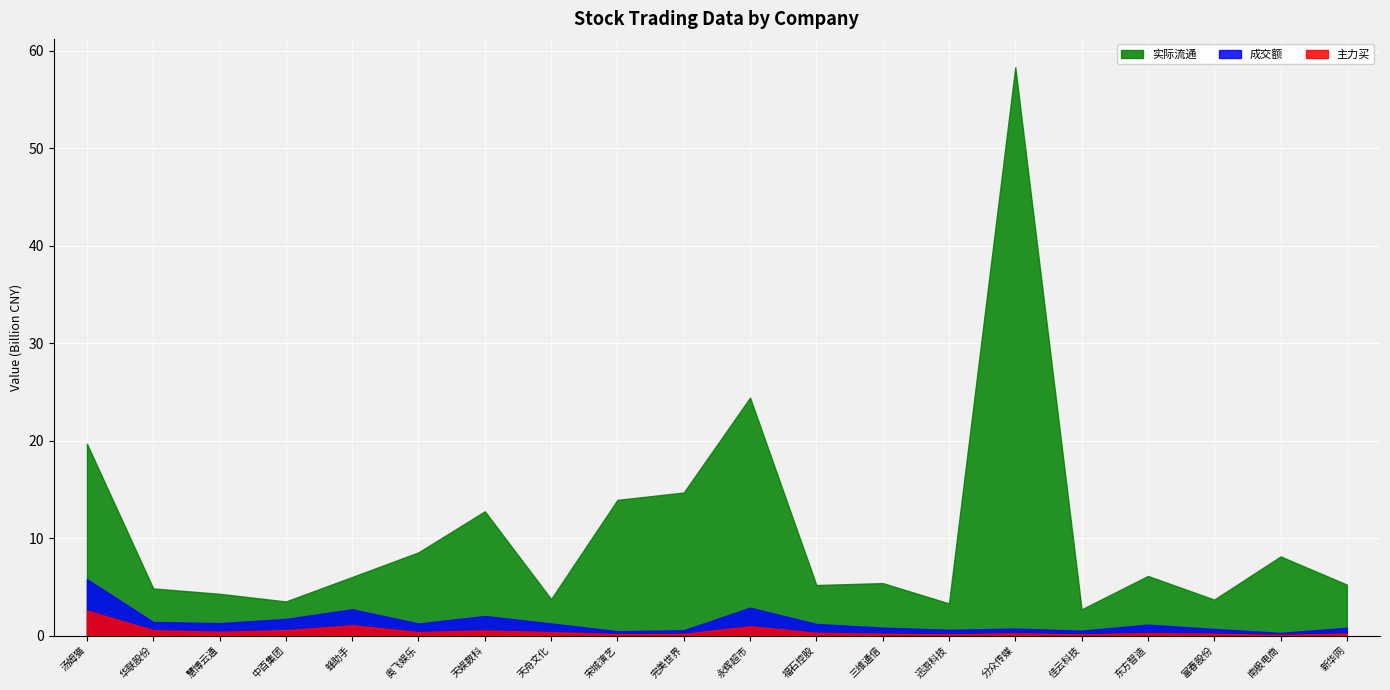

What is the greatest value displayed?

58.3